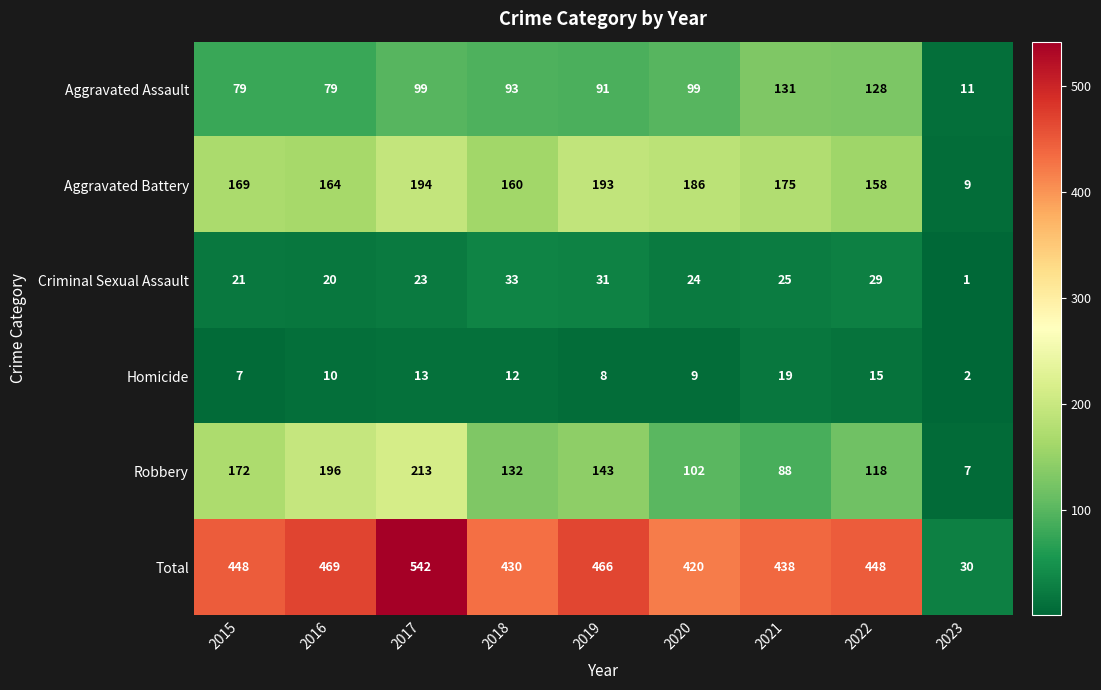

What is the spread (max minus min) of values at 2020?

411